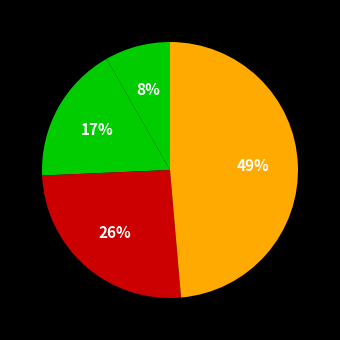

How many slices are in this pie chart?

4